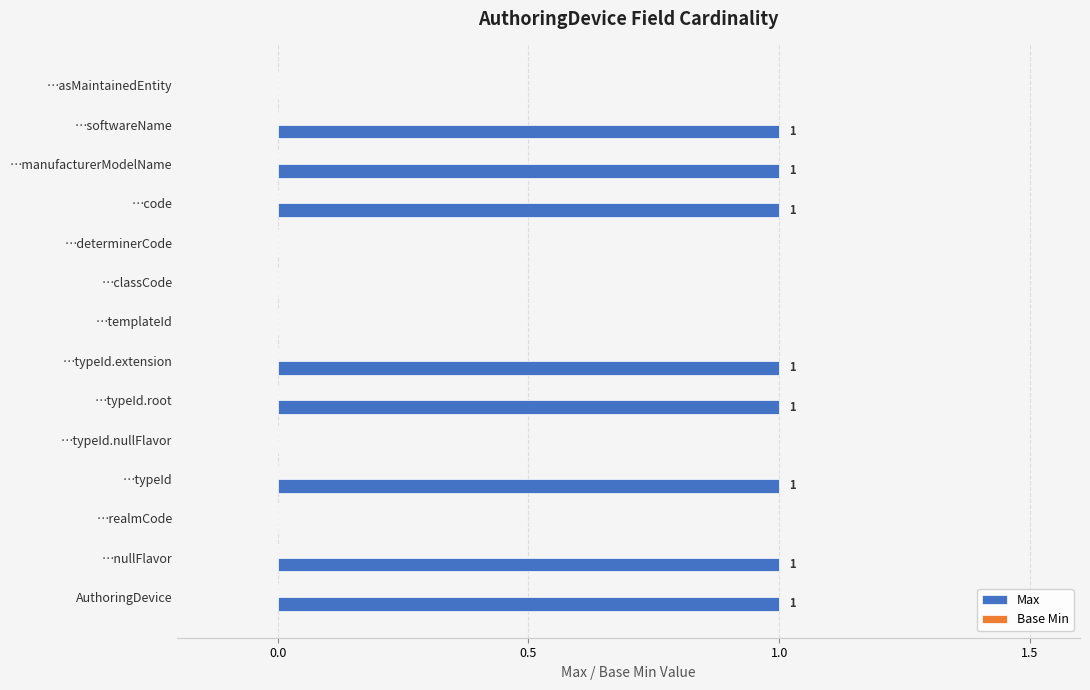

What is the sum of all values?

8